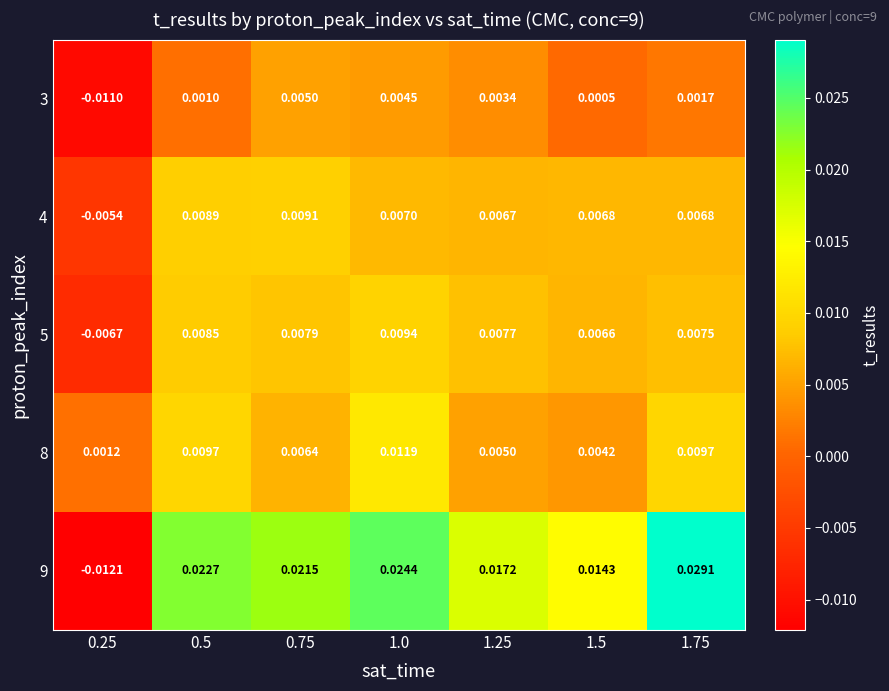

Is the value of 3 at 1.0 greater than the value of 8 at 1.75?

No